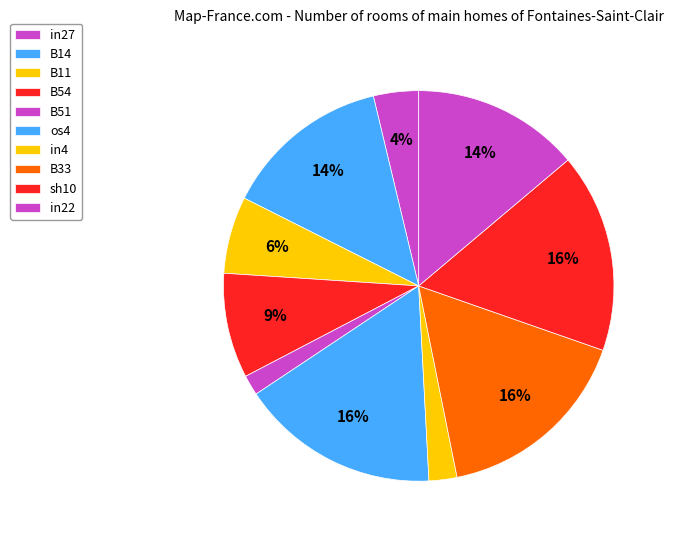

What is the change in value from os4 to in4?

-0.3